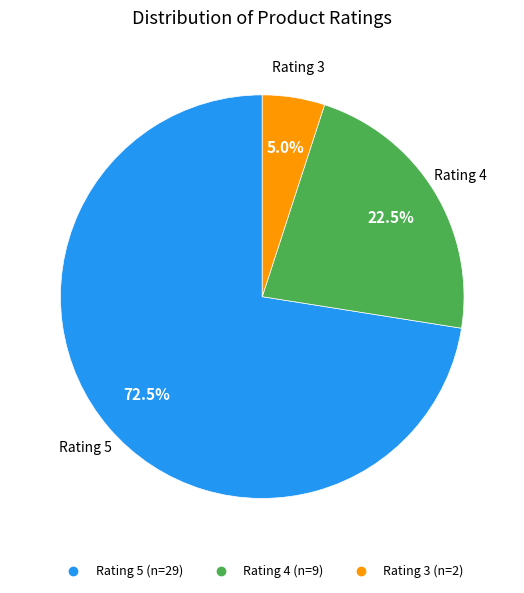

Is there any slice that represents more than half of the pie?

Yes